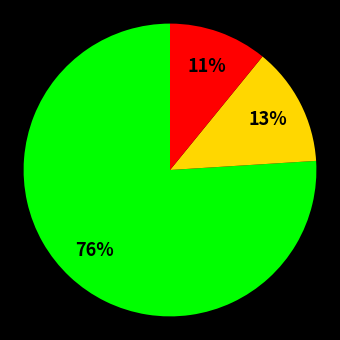

To the nearest percent, what is the difference between the largest and smallest slice percentages?

65%